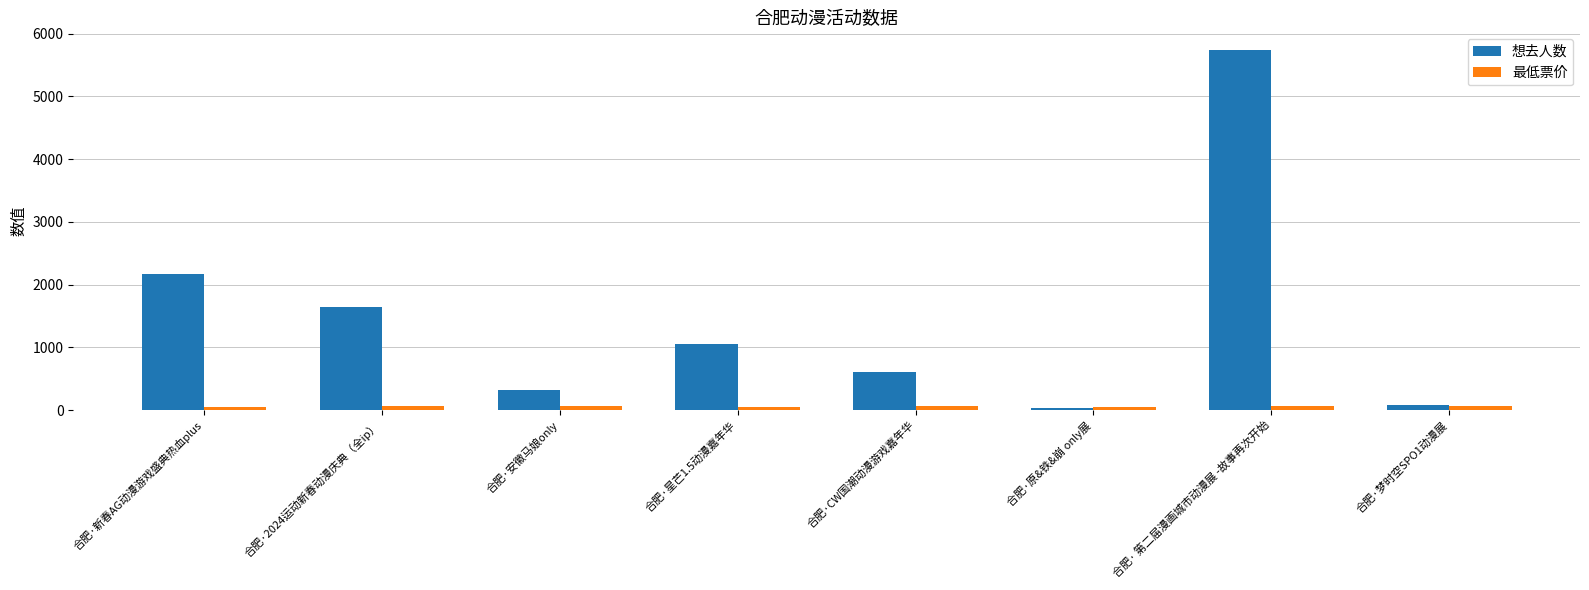

Is it true that 想去人数 equals 1646 at 合肥·2024运动新春动漫庆典（全ip）?

True